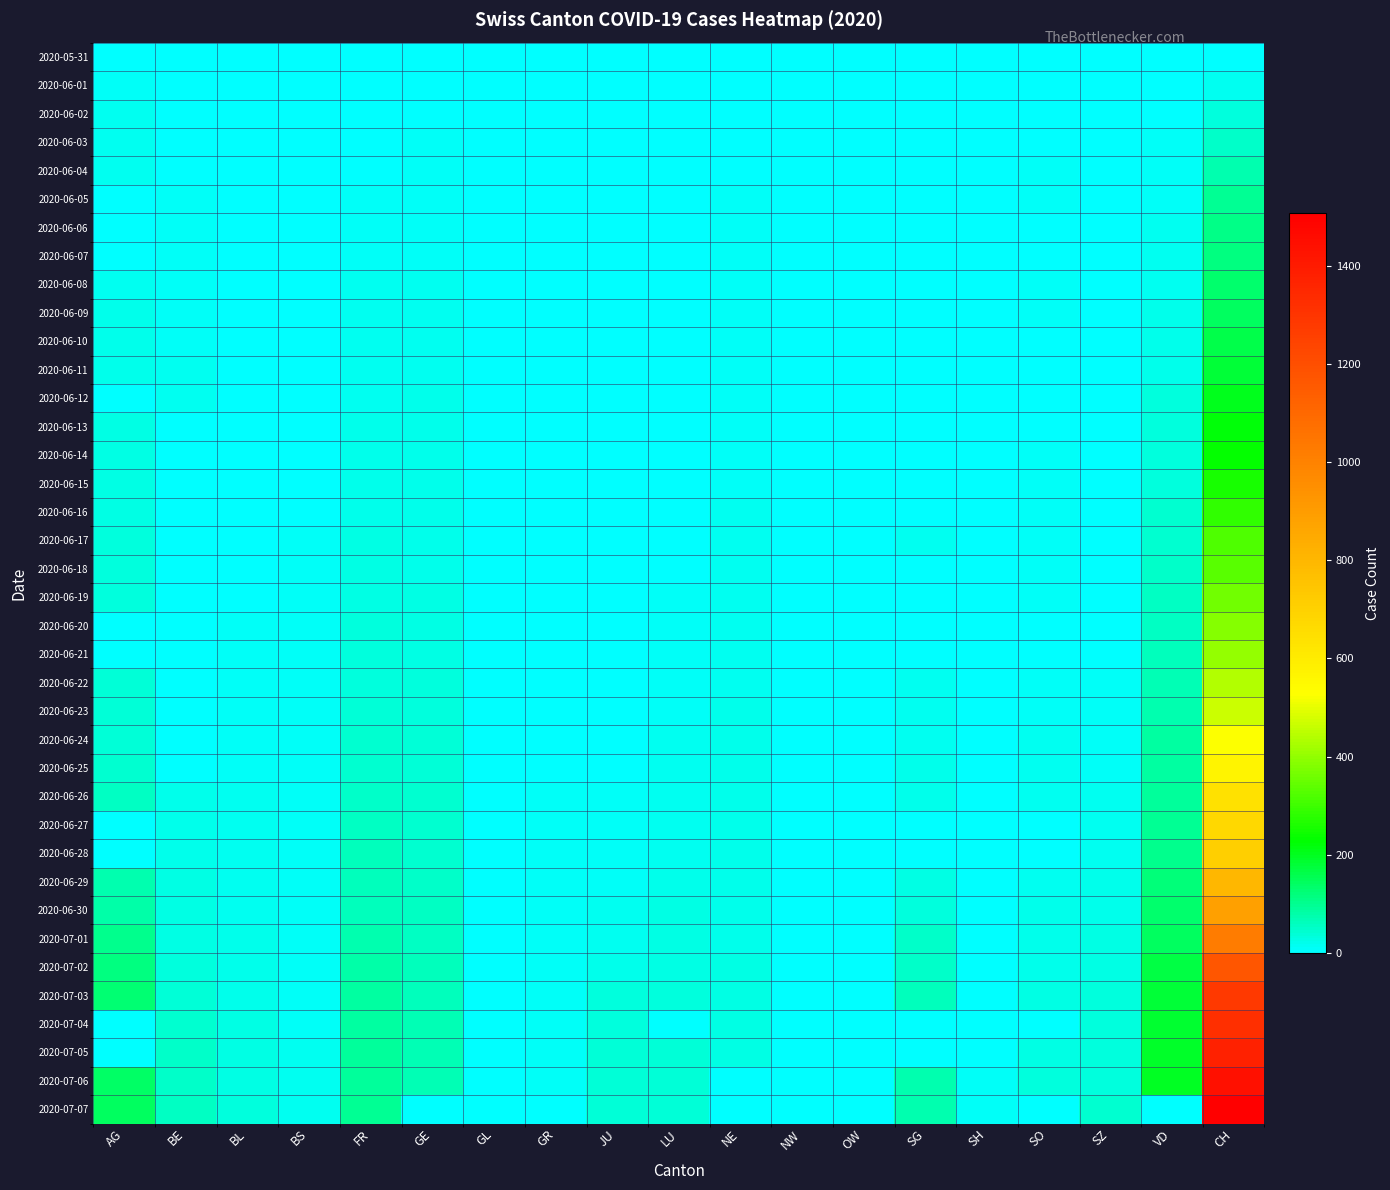

What is the total value across all series at SH?

75